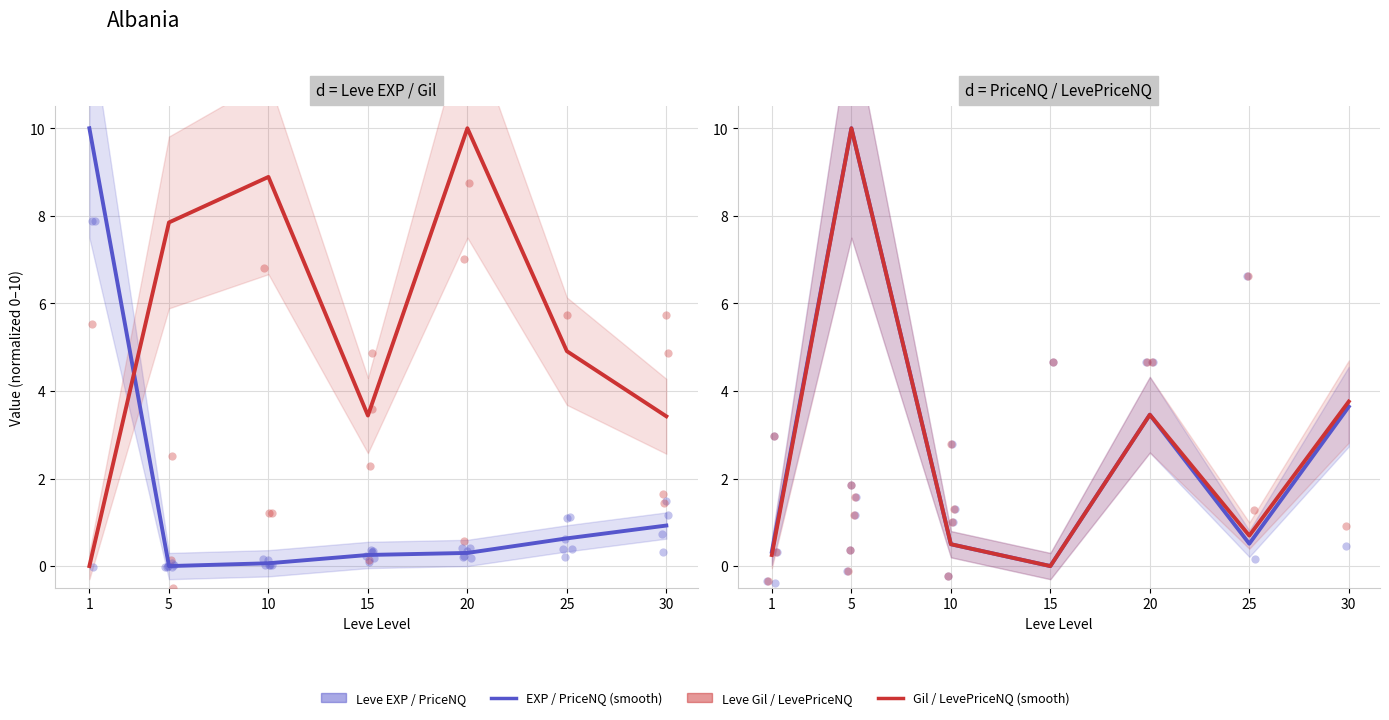

At how many categories does at least one series exceed 5?

4